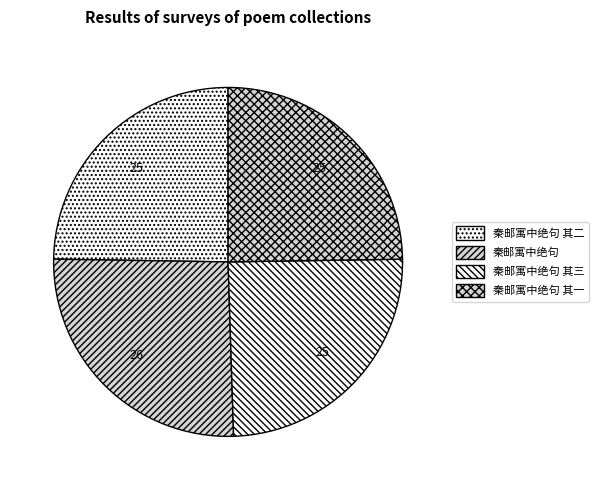

To the nearest percent, what is the difference between the 秦邮寓中绝句 其一 and 秦邮寓中绝句 slice percentages?

1%